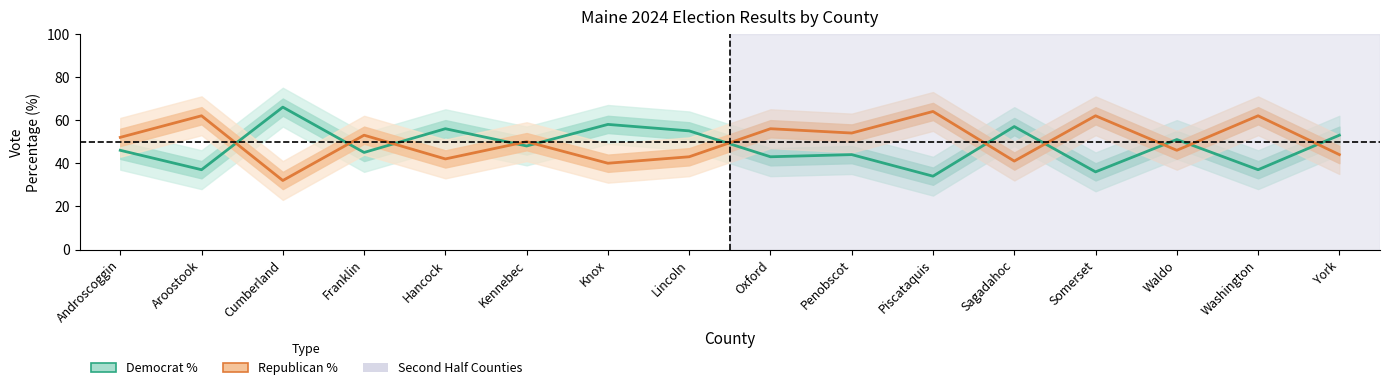

At which label does Democrat % reach its peak?

Cumberland